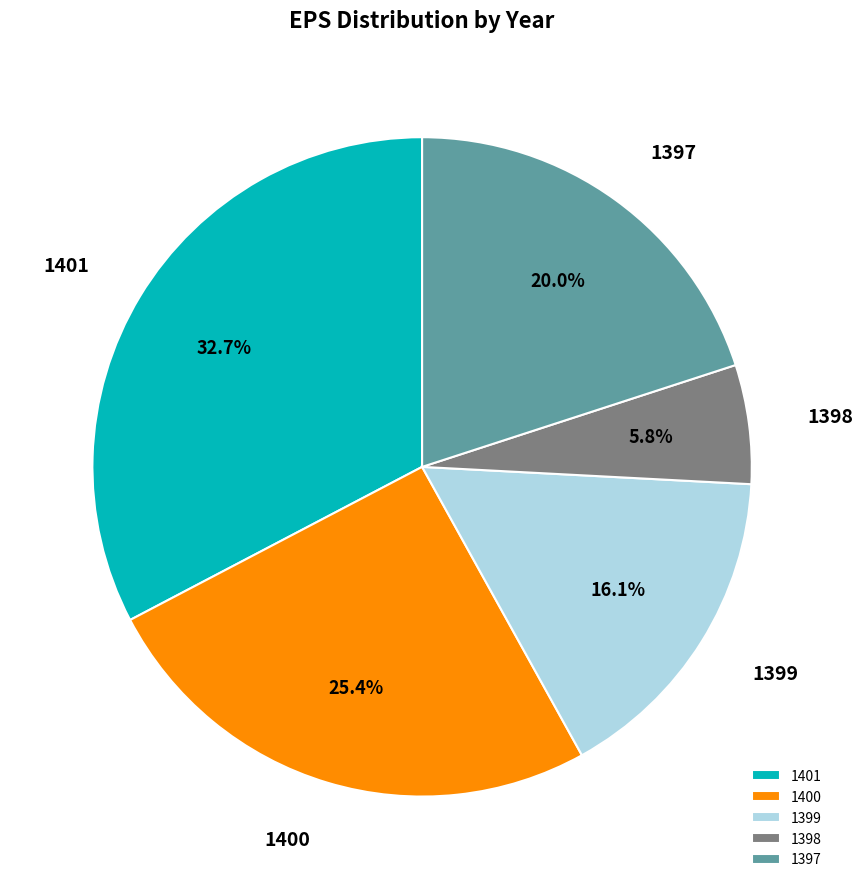

To the nearest percent, what percentage of the pie is 1401?

33%